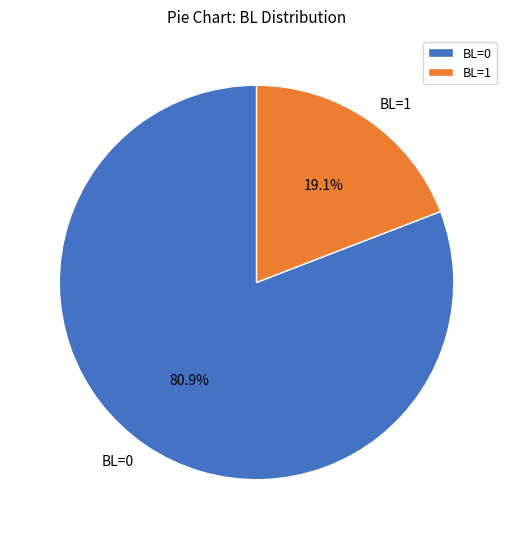

Is there any slice that represents more than half of the pie?

Yes